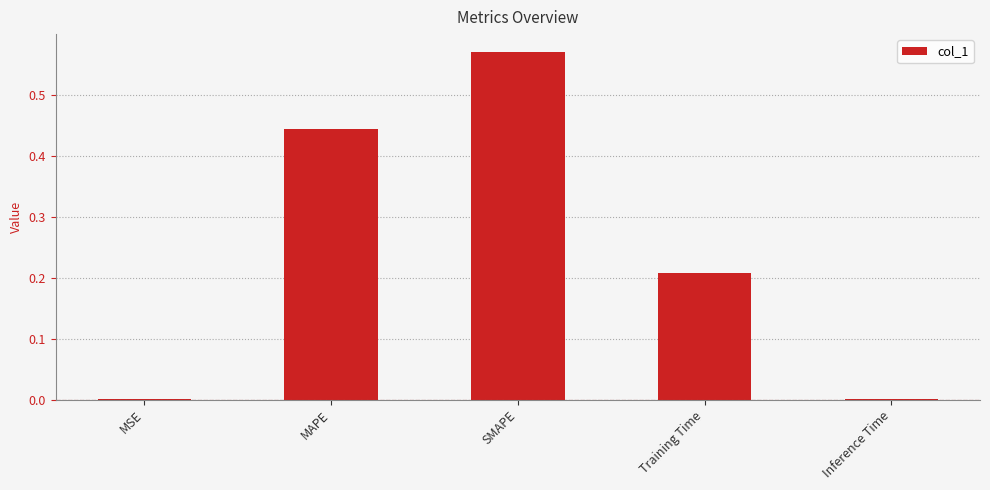

True or false: the data shows 0.1 at Training Time.

False